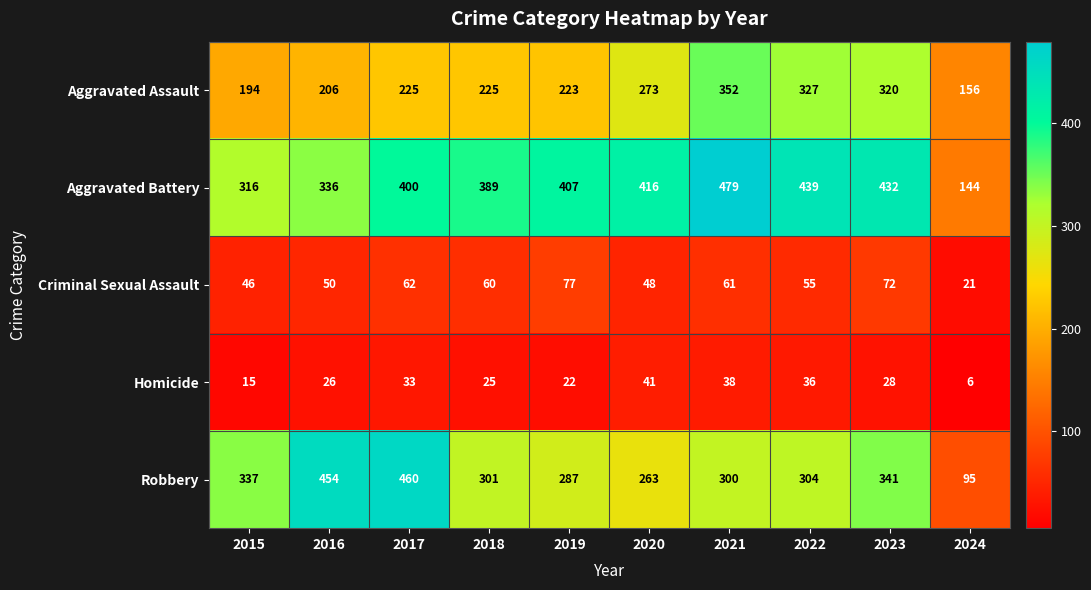

True or false: Aggravated Battery has a value of 180 at 2020.

False